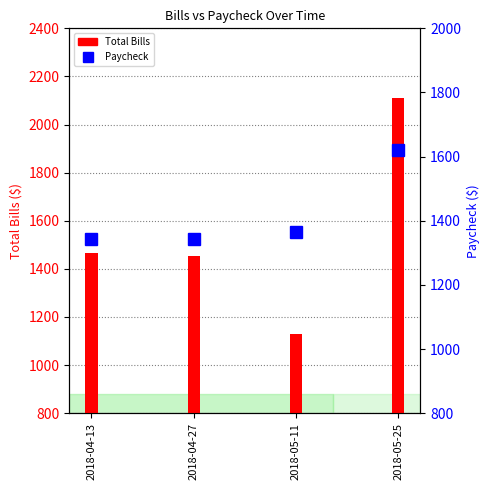

What is the value of the Total Bills bar at the 2nd from the left?

1453.0